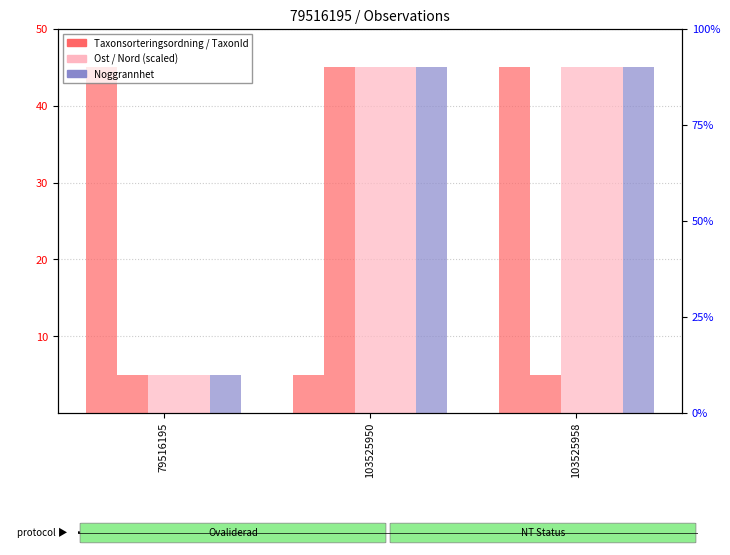

List the labels in order of Nord value, largest first.

103525950, 103525958, 79516195